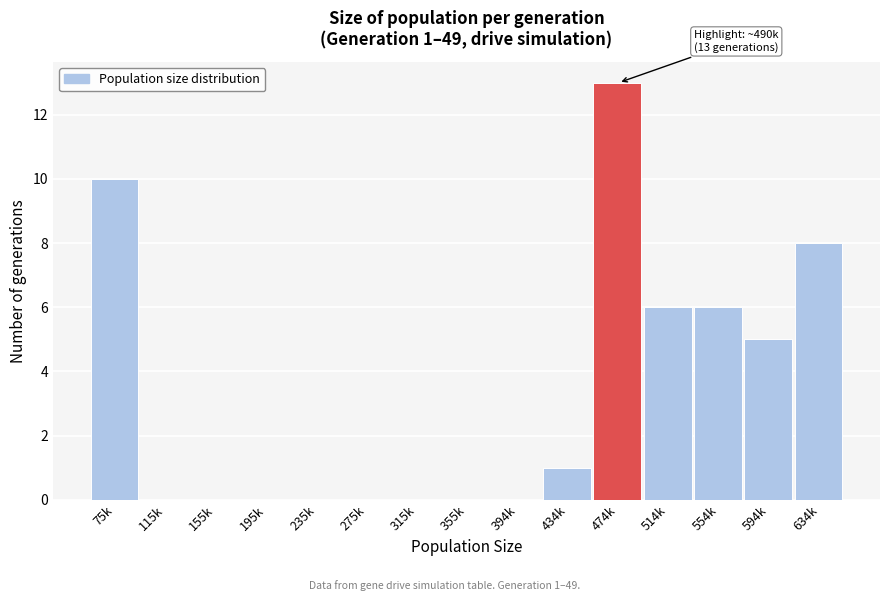

Reading right to left, extract all data points from this chart.

634k=8	594k=5	554k=6	514k=6	474k=13	434k=1	394k=0	355k=0	315k=0	275k=0	235k=0	195k=0	155k=0	115k=0	75k=10